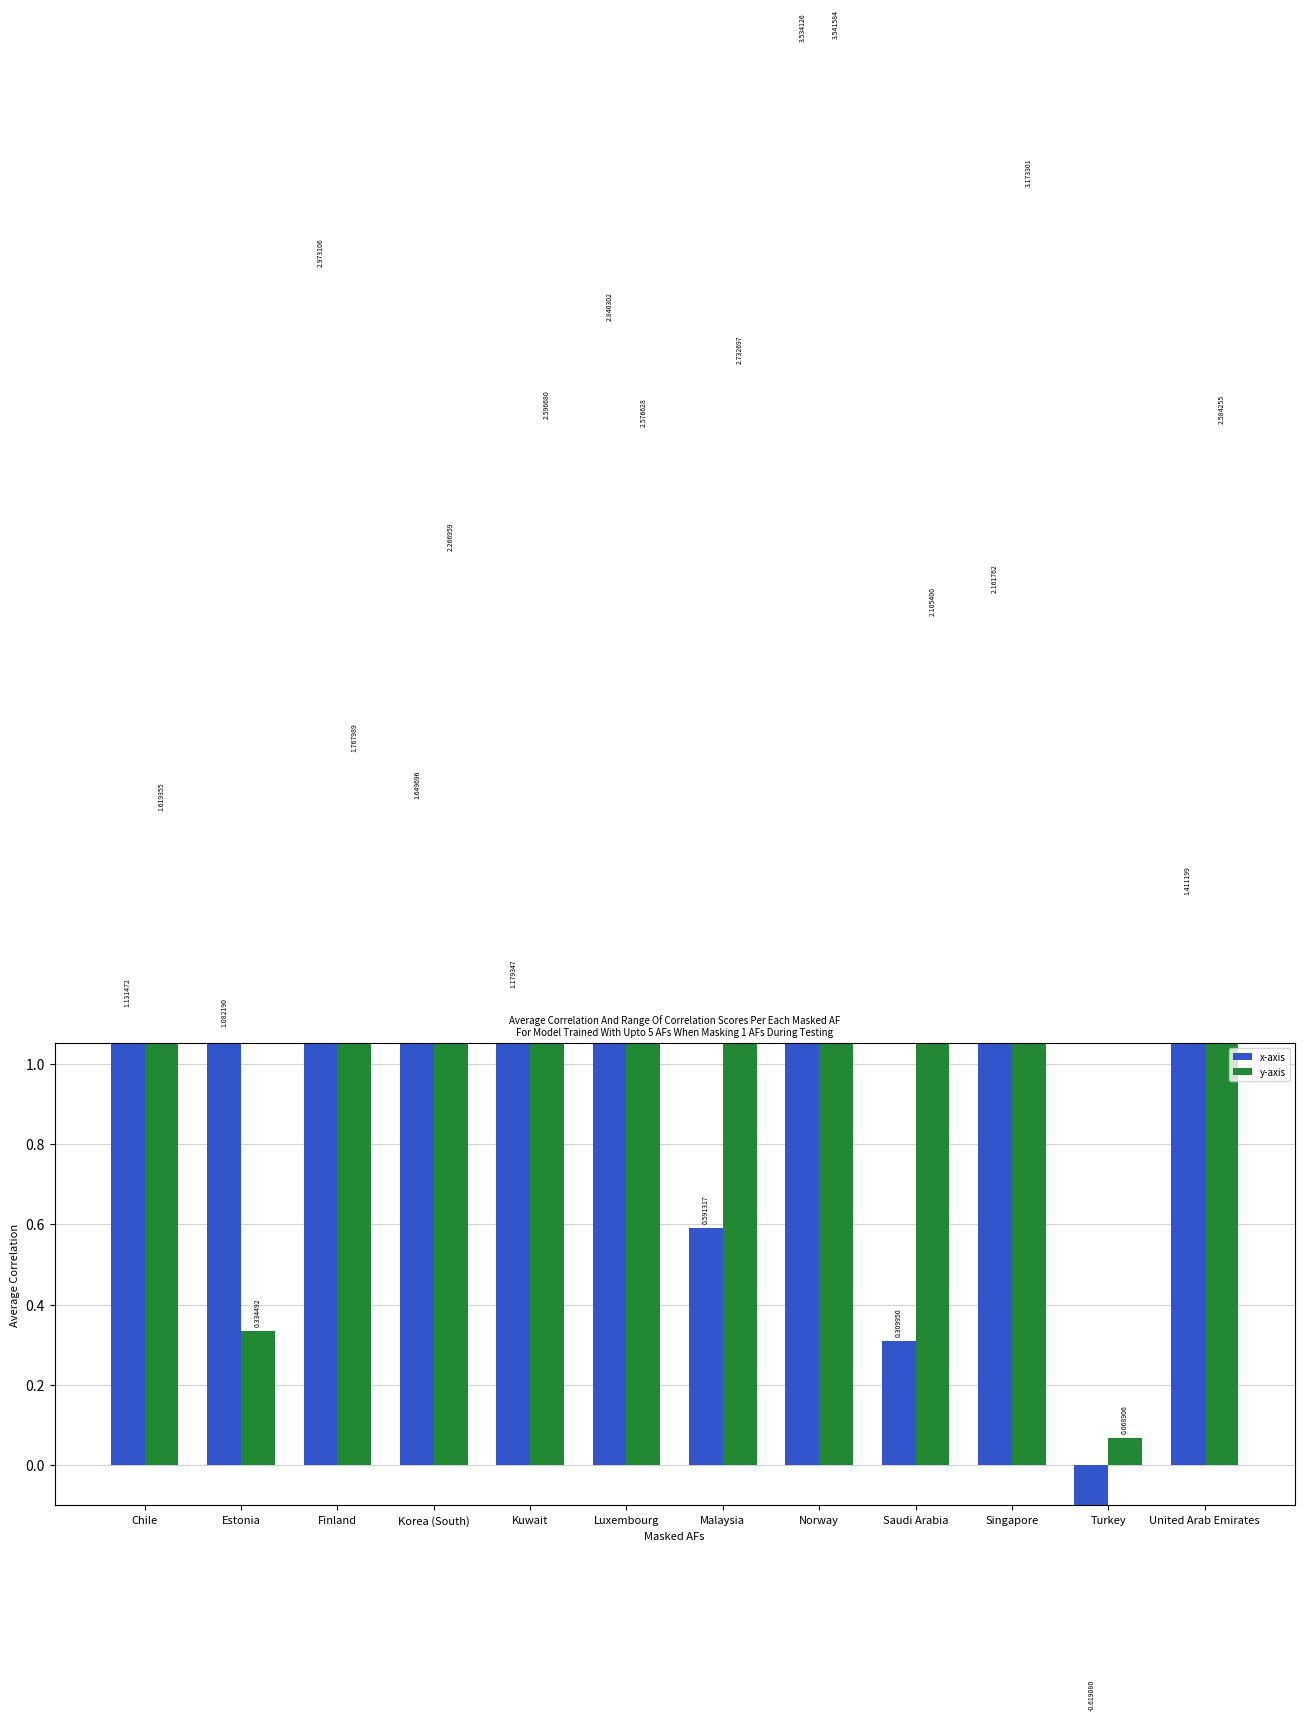

Between Malaysia and Saudi Arabia, which series saw the biggest shift?

y-axis